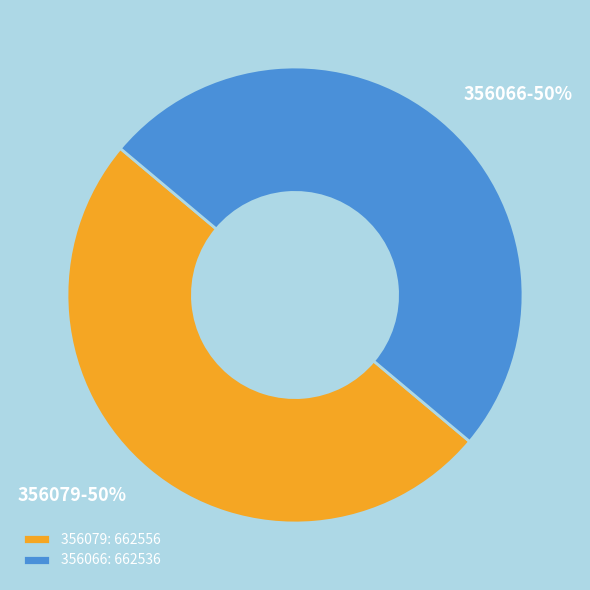

To the nearest percent, what is the average slice percentage?

50%